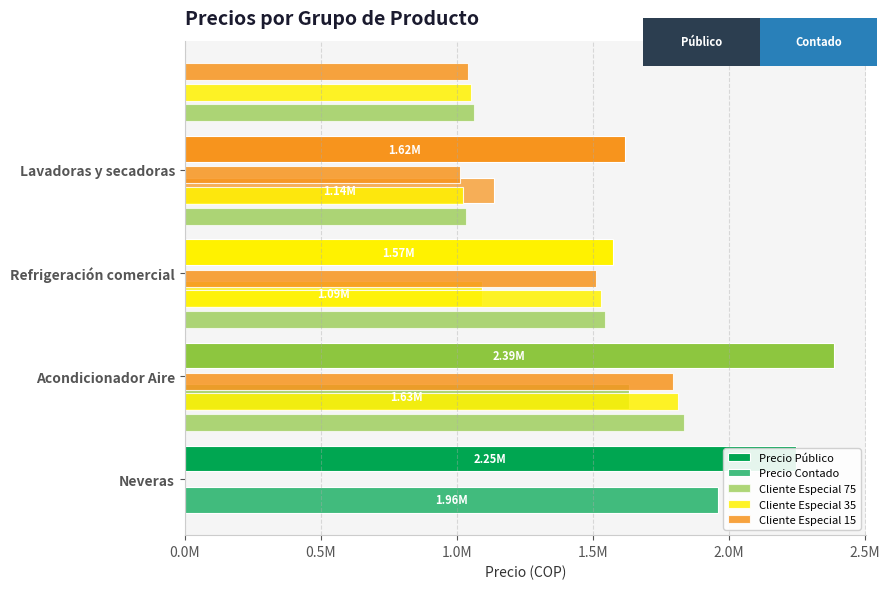

Which series has the largest range (max minus min)?

Precio Contado